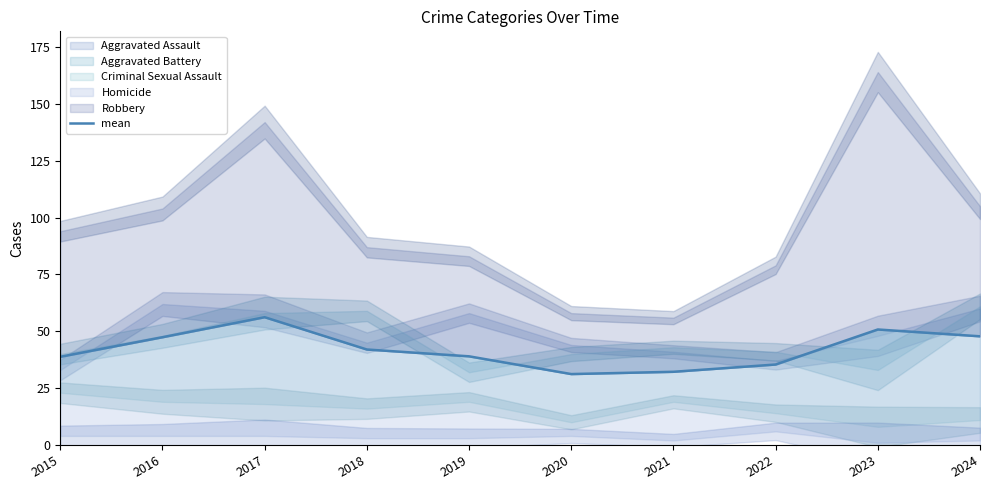

Which category has the highest value across all series?

2017